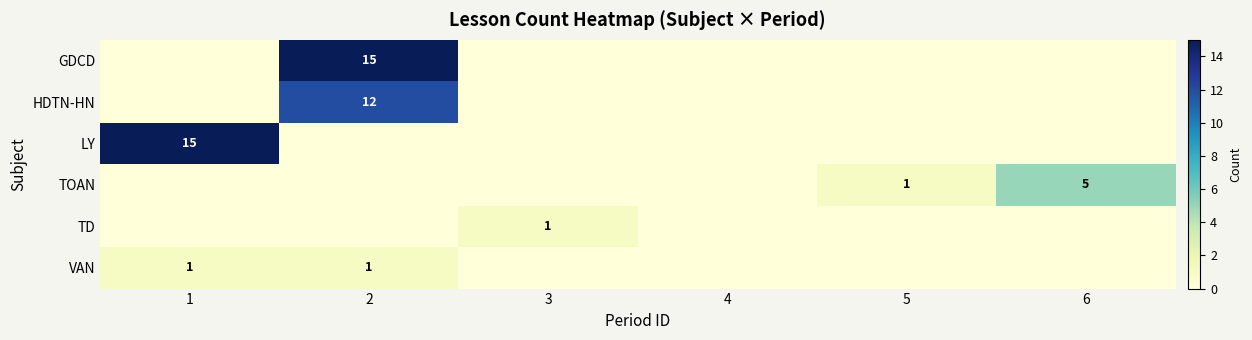

The TD series shows 0 at 3. True or false?

False